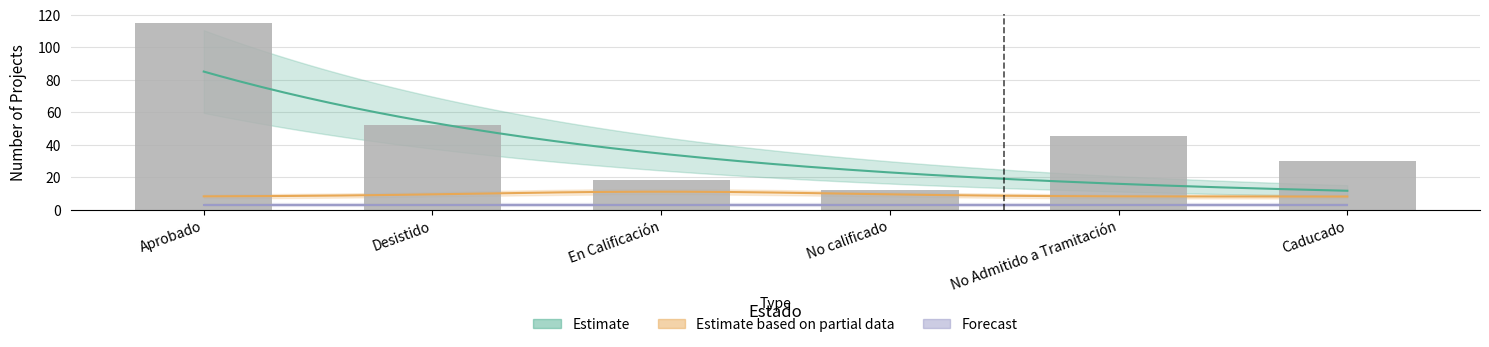

Does the chart contain stacked bars?

No